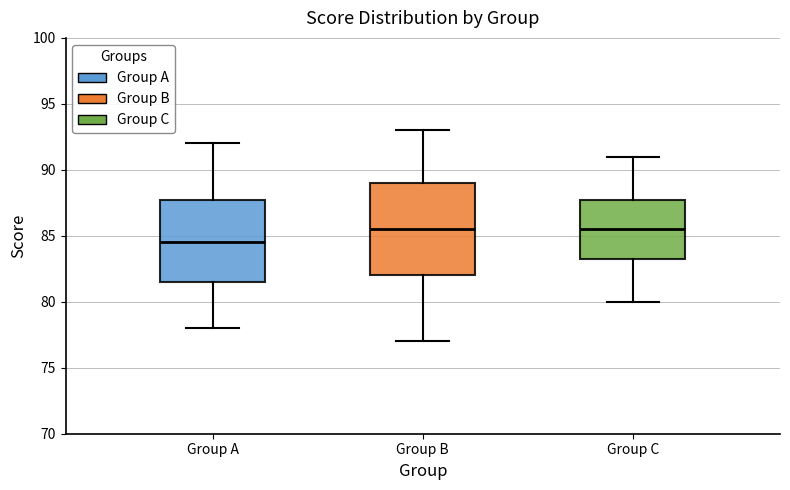

Reading left to right, read every box against the y-axis: the position of its median line, the range the box covers, and the ends of its whiskers. The values are not printed on the chart, so give them approximately, as read against the axis.

Group A: median 84.5, box 81.5 to 88.0, whiskers 78.0 to 92.0
Group B: median 85.5, box 82.0 to 89.0, whiskers 77.0 to 93.0
Group C: median 85.5, box 83.5 to 88.0, whiskers 80.0 to 91.0